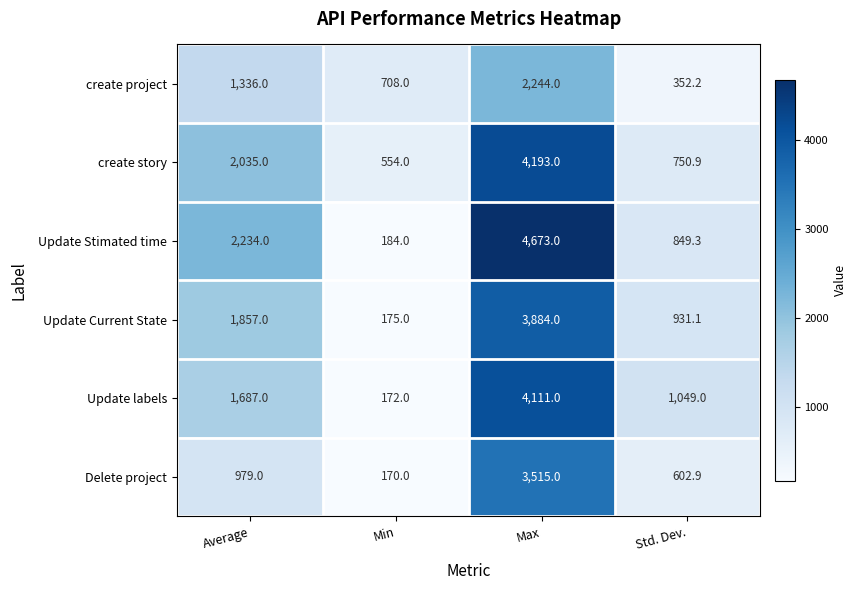

Reading right to left, extract all data points from this chart.

create project: Std. Dev.=352.2	Max=2244.0	Min=708.0	Average=1336.0
create story: Std. Dev.=750.9	Max=4193.0	Min=554.0	Average=2035.0
Update Stimated time: Std. Dev.=849.3	Max=4673.0	Min=184.0	Average=2234.0
Update Current State: Std. Dev.=931.1	Max=3884.0	Min=175.0	Average=1857.0
Update labels: Std. Dev.=1049.0	Max=4111.0	Min=172.0	Average=1687.0
Delete project: Std. Dev.=602.9	Max=3515.0	Min=170.0	Average=979.0